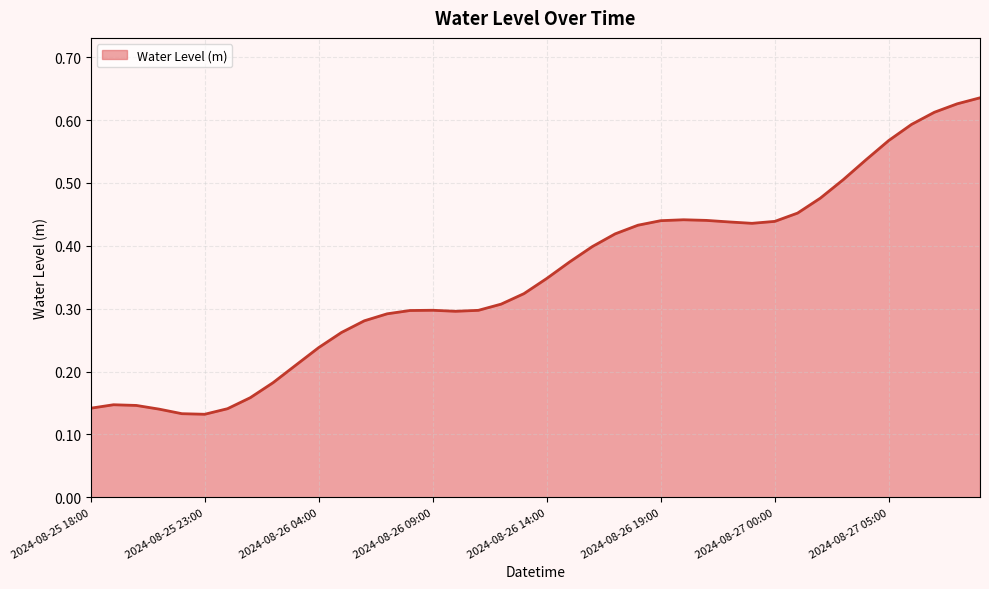

Reading left to right, list all the values displayed in this chart.

2024-08-25 18:00=0.1	2024-08-25 19:00=0.1	2024-08-25 20:00=0.1	2024-08-25 21:00=0.1	2024-08-25 22:00=0.1	2024-08-25 23:00=0.1	2024-08-26 00:00=0.1	2024-08-26 01:00=0.2	2024-08-26 02:00=0.2	2024-08-26 03:00=0.2	2024-08-26 04:00=0.2	2024-08-26 05:00=0.3	2024-08-26 06:00=0.3	2024-08-26 07:00=0.3	2024-08-26 08:00=0.3	2024-08-26 09:00=0.3	2024-08-26 10:00=0.3	2024-08-26 11:00=0.3	2024-08-26 12:00=0.3	2024-08-26 13:00=0.3	2024-08-26 14:00=0.3	2024-08-26 15:00=0.4	2024-08-26 16:00=0.4	2024-08-26 17:00=0.4	2024-08-26 18:00=0.4	2024-08-26 19:00=0.4	2024-08-26 20:00=0.4	2024-08-26 21:00=0.4	2024-08-26 22:00=0.4	2024-08-26 23:00=0.4	2024-08-27 00:00=0.4	2024-08-27 01:00=0.5	2024-08-27 02:00=0.5	2024-08-27 03:00=0.5	2024-08-27 04:00=0.5	2024-08-27 05:00=0.6	2024-08-27 06:00=0.6	2024-08-27 07:00=0.6	2024-08-27 08:00=0.6	2024-08-27 09:00=0.6